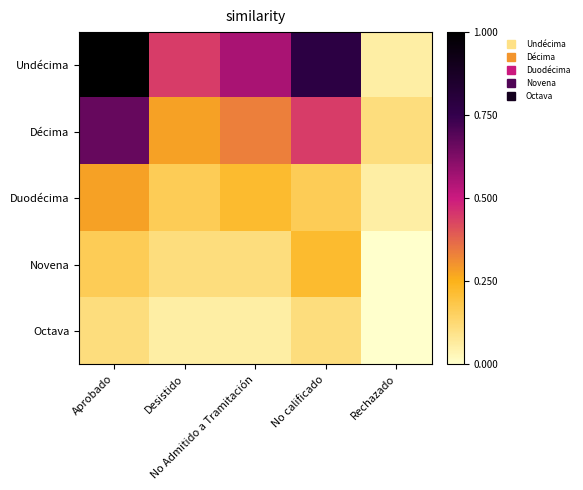

What is the maximum value shown in the chart?

18